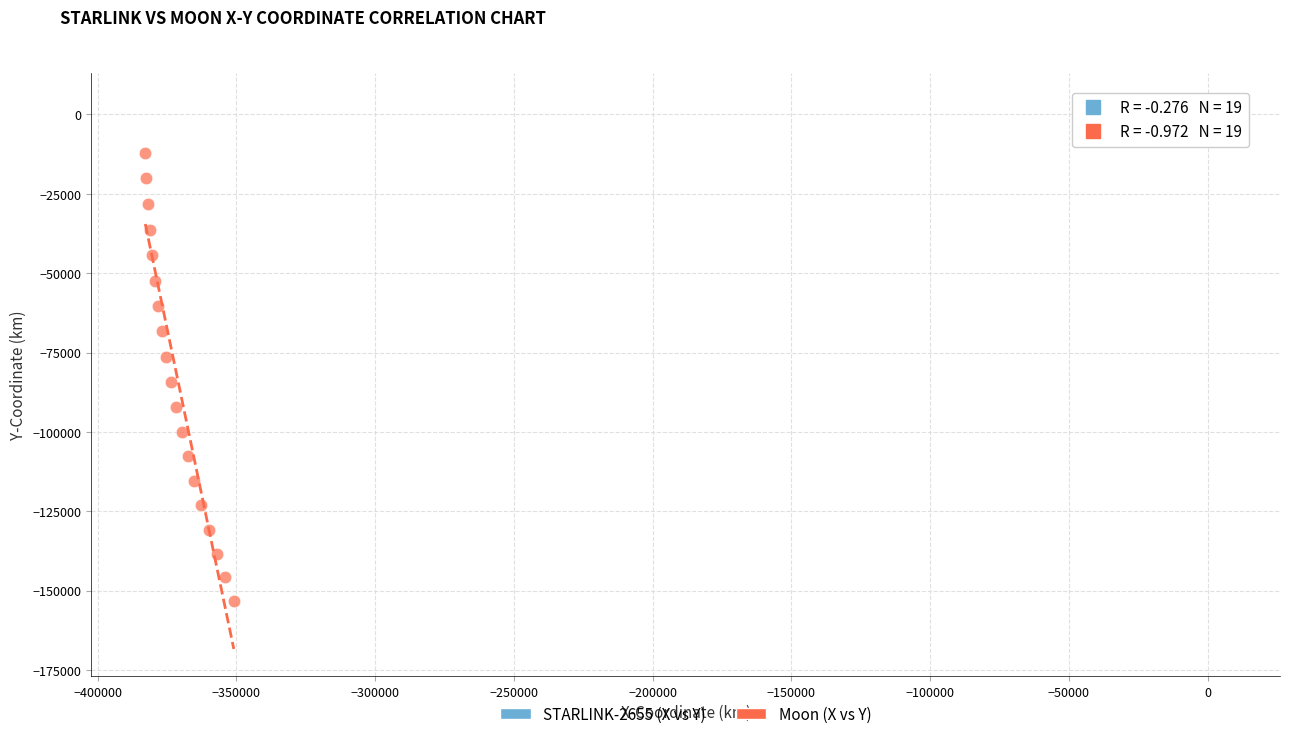

Which series has the widest spread of Y values?

Moon (X vs Y)